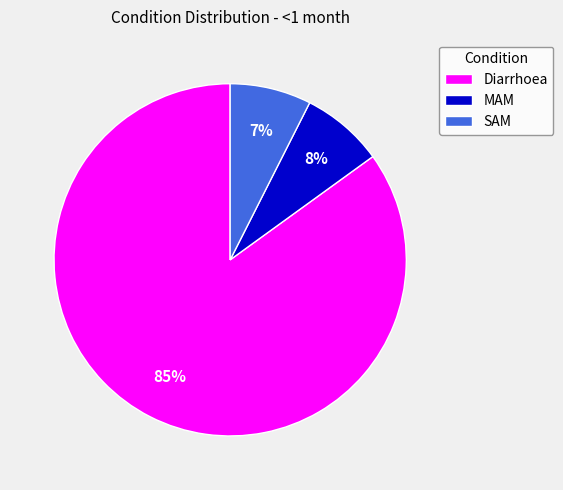

What percentage is the SAM slice, to the nearest percent?

7%